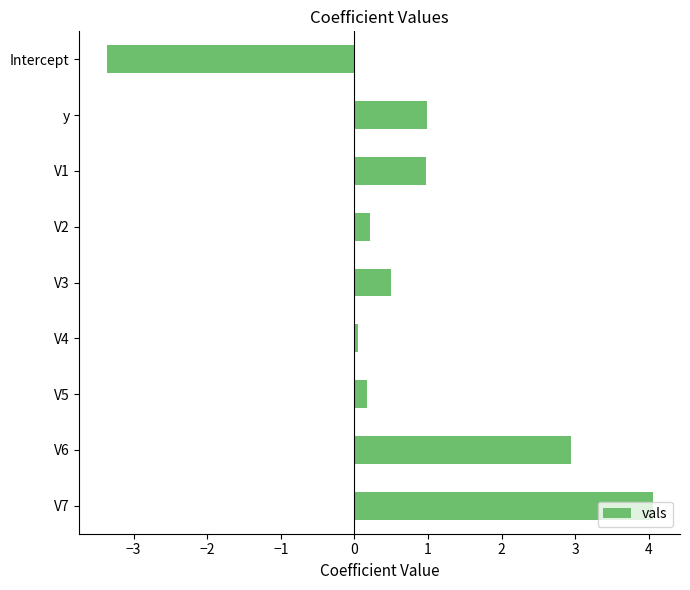

What is the label of the 6th bar from the bottom?

V2